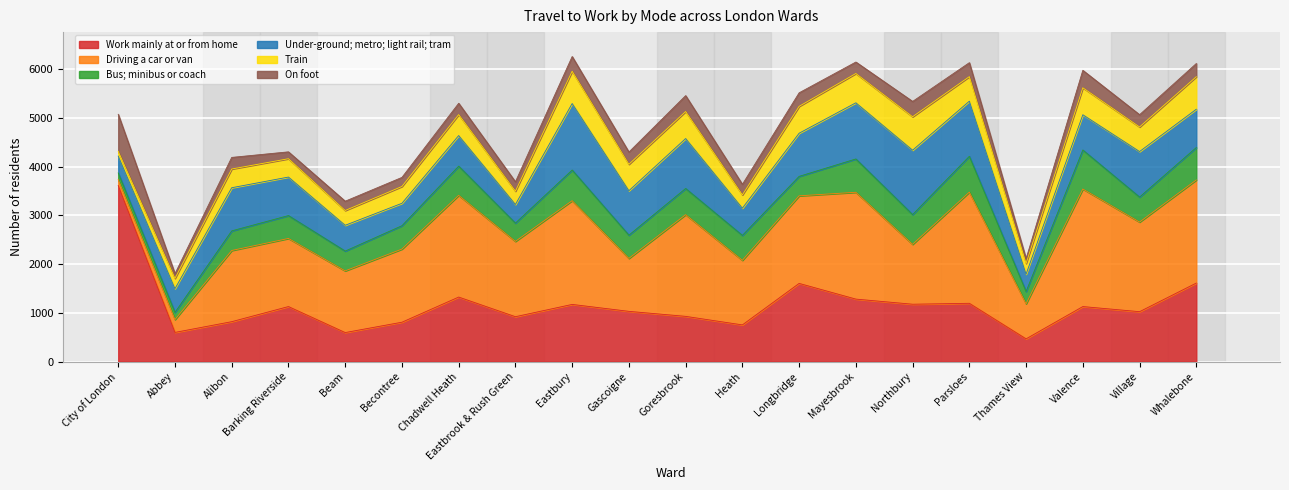

Between City of London and Eastbrook & Rush Green, which series saw the biggest shift?

Work mainly at or from home